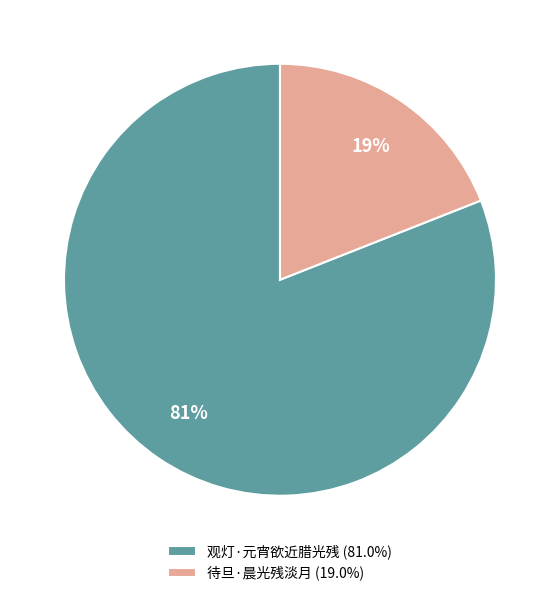

Count the number of slices in the pie.

2